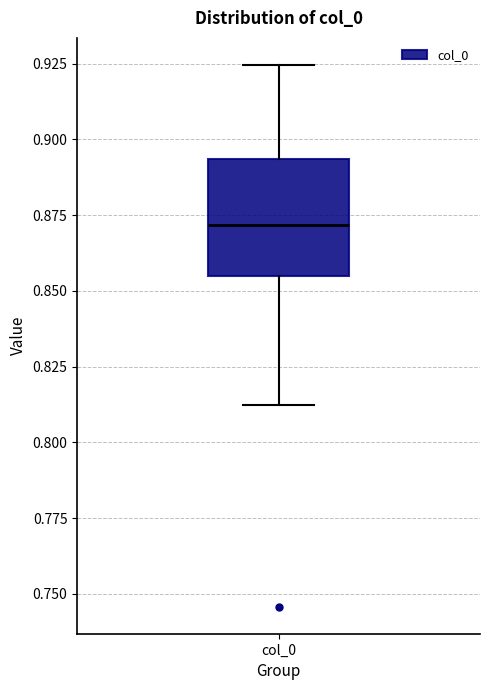

Where is the upper edge of the box for col_0 on the y-axis? The values are not printed on the chart, so give them approximately, as read against the axis.

0.895